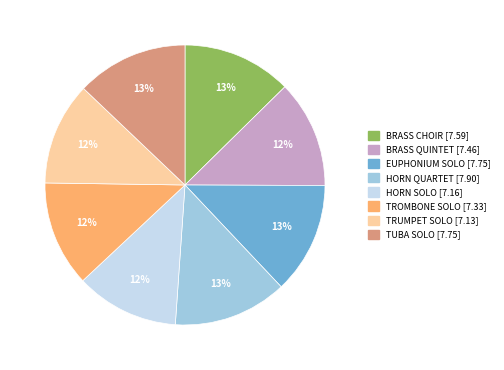

Do HORN SOLO and BRASS CHOIR together represent more than half of the pie?

No